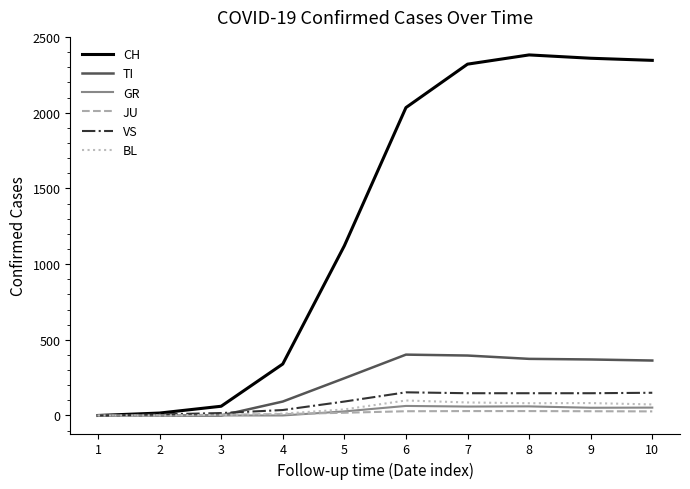

At 8, list the series in order from largest to smallest.

CH, TI, VS, BL, GR, JU